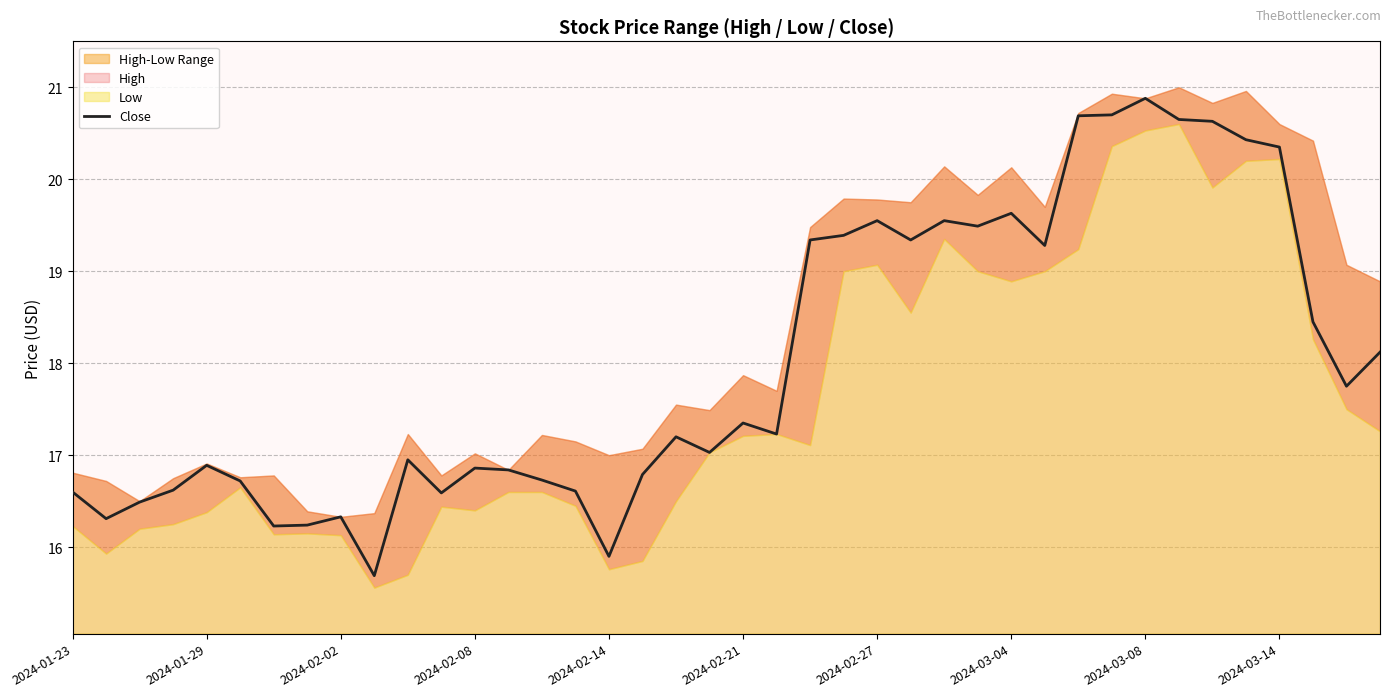

What is the average value?

18.0